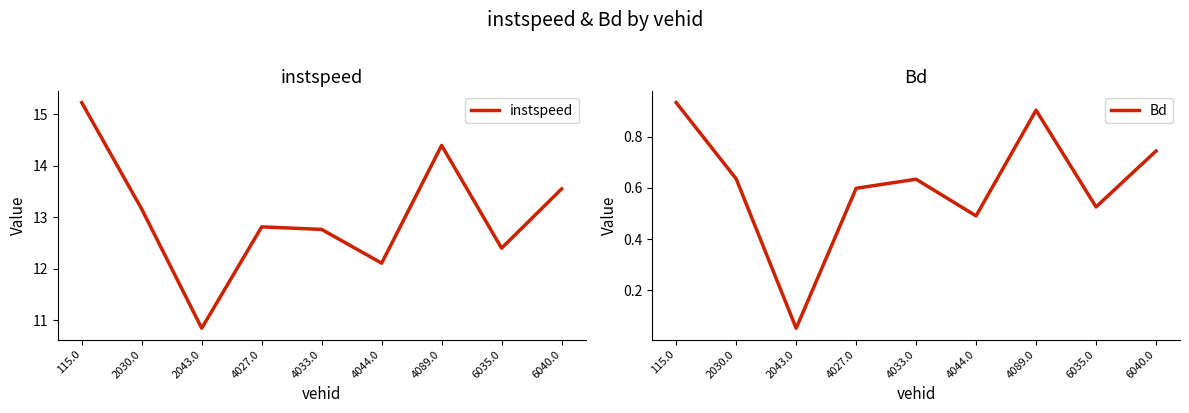

Which has a higher value, 6035.0 or 115.0?

115.0